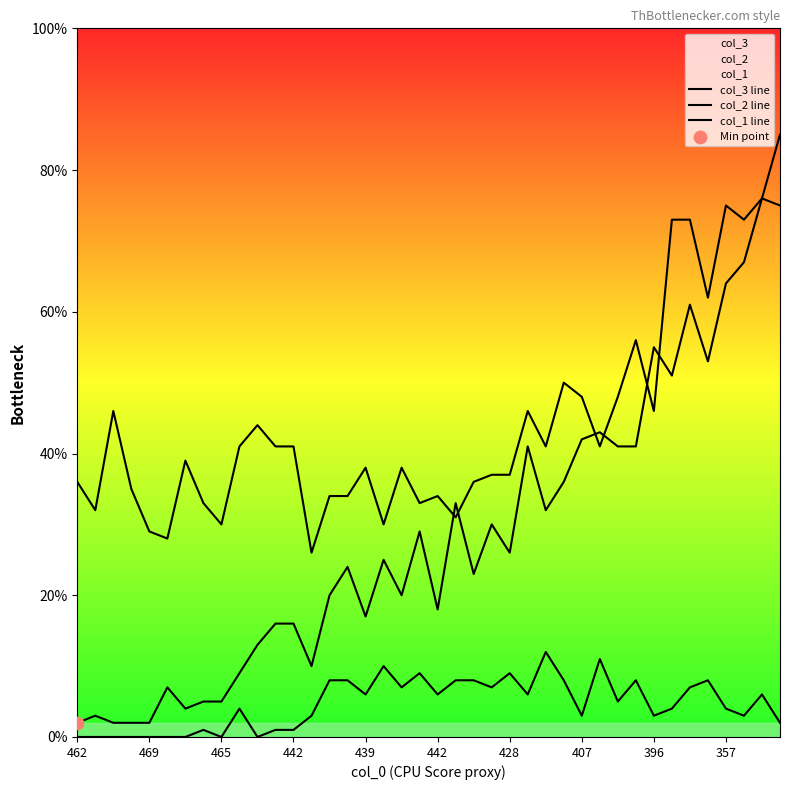

At how many categories does at least one series exceed 35?

27